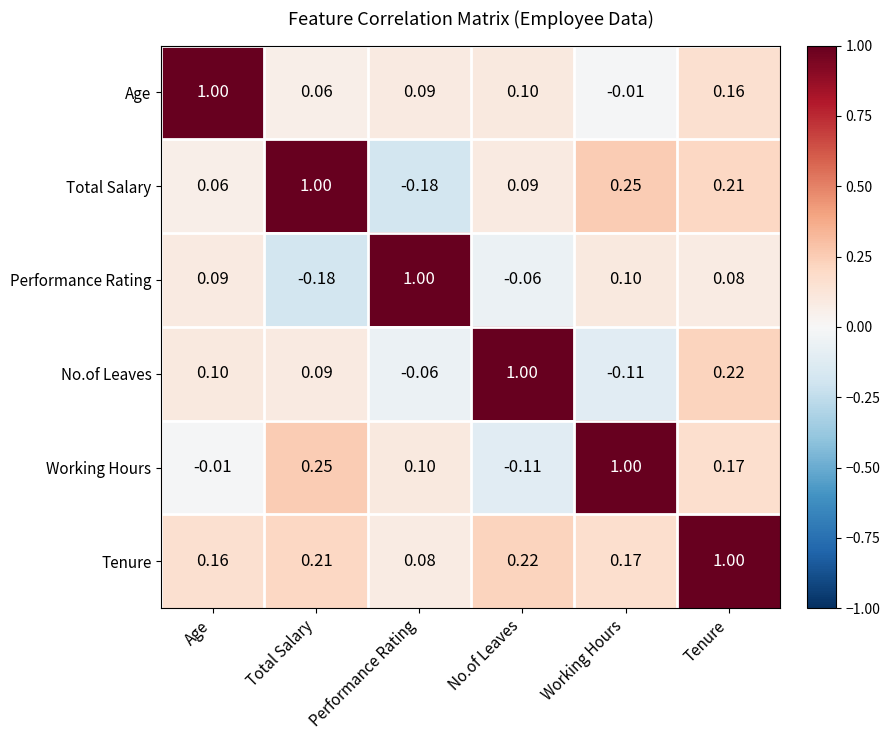

What is the maximum value shown in the chart?

1.0